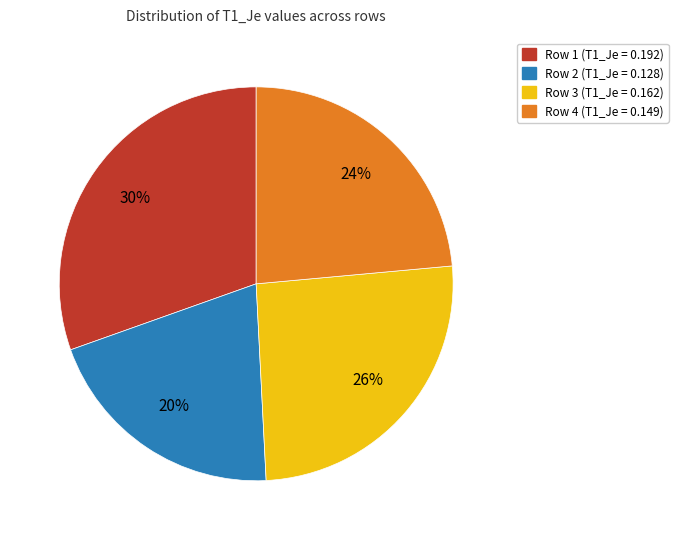

What is the largest slice in the pie chart?

Row 1